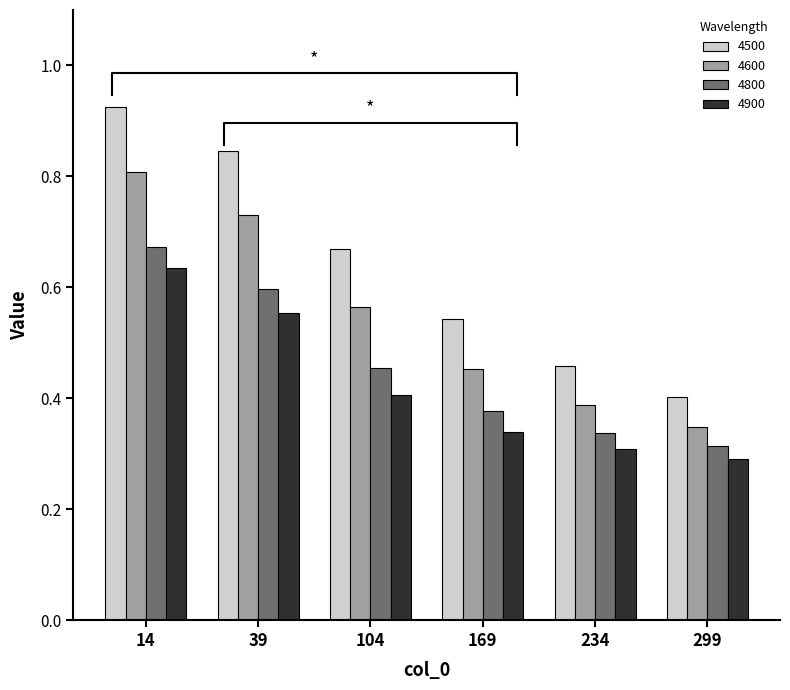

Reading left to right, what are all the values shown in this chart?

4500: 14=0.9	39=0.8	104=0.7	169=0.5	234=0.5	299=0.4
4600: 14=0.8	39=0.7	104=0.6	169=0.5	234=0.4	299=0.3
4800: 14=0.7	39=0.6	104=0.5	169=0.4	234=0.3	299=0.3
4900: 14=0.6	39=0.6	104=0.4	169=0.3	234=0.3	299=0.3